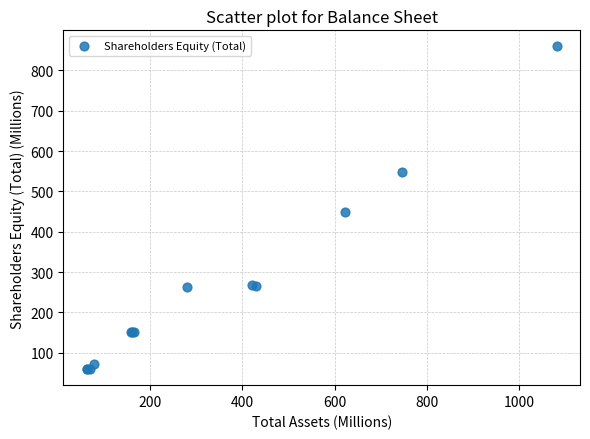

What Y value in the scatter plot is closest to 459?

449.8